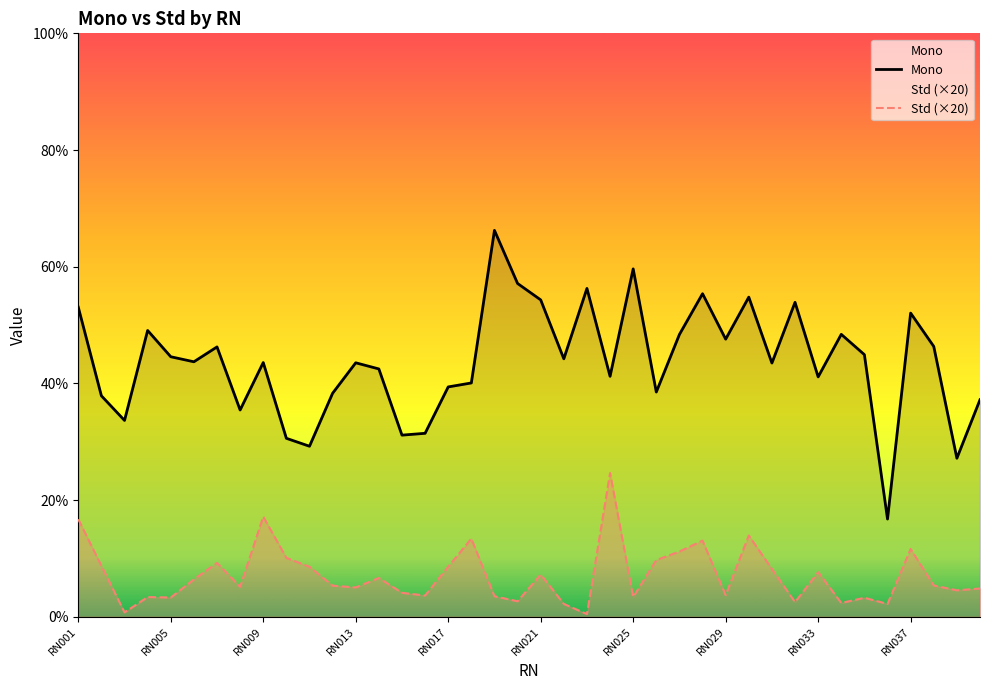

How many lines are shown in the chart?

2